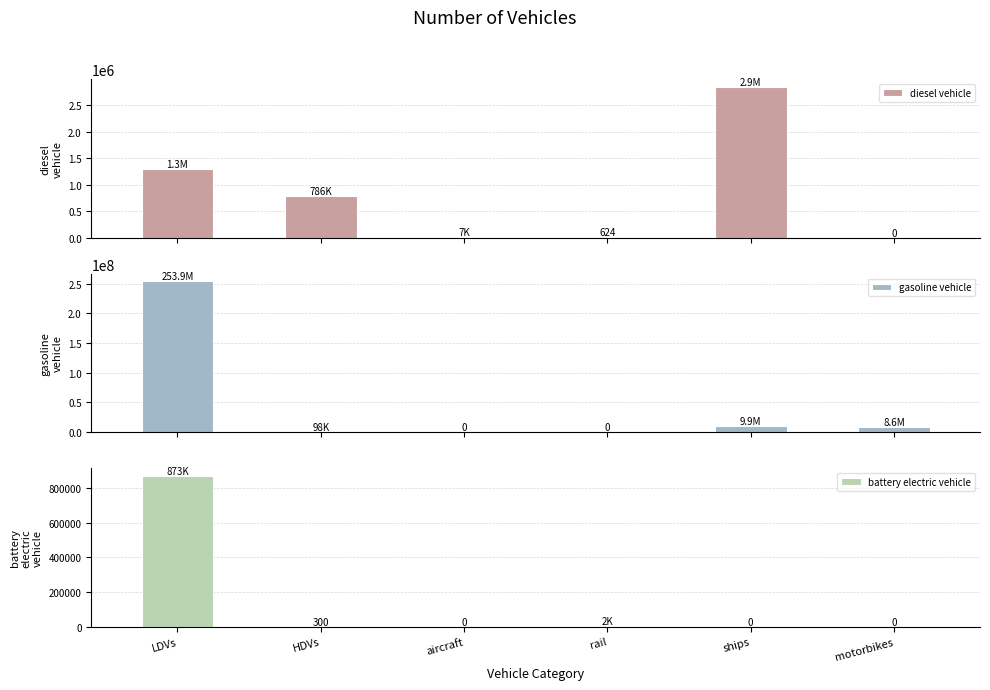

Count the number of data series in this chart.

3